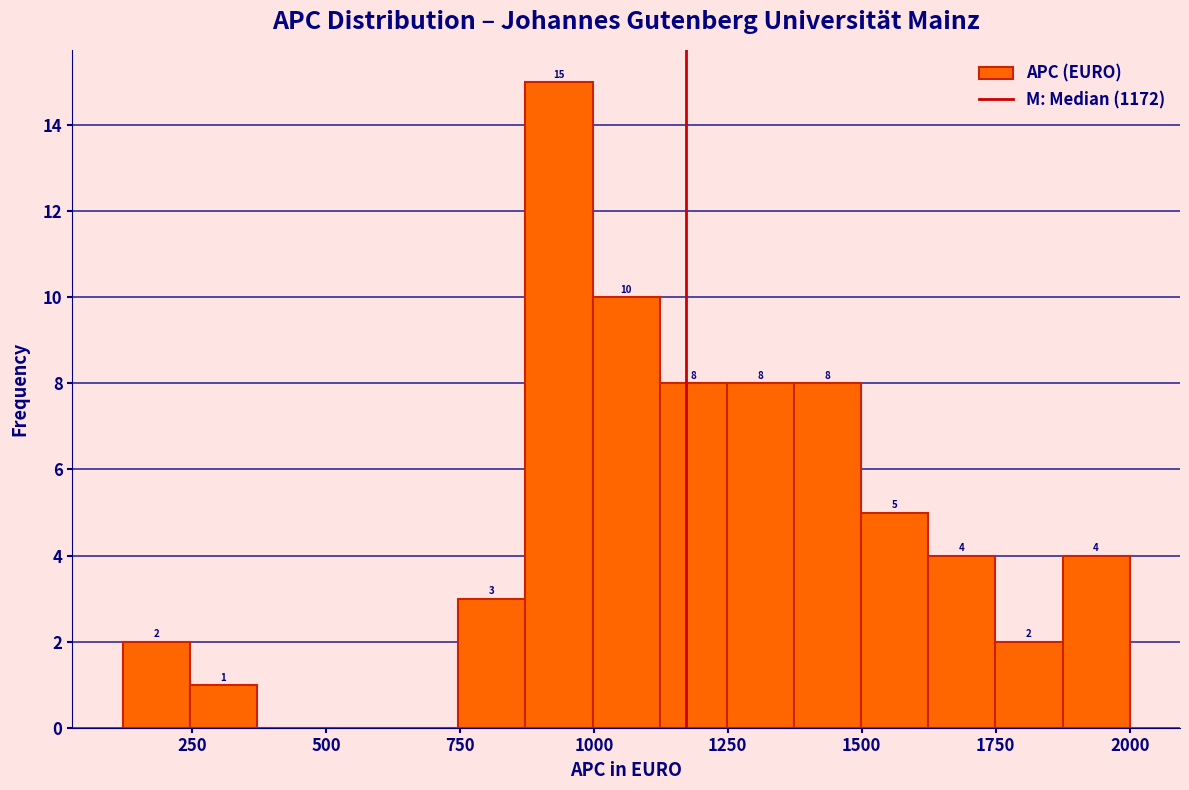

Around what value on the x-axis is the tallest bar? Give the approximate position of its centre, as read against the axis.

950